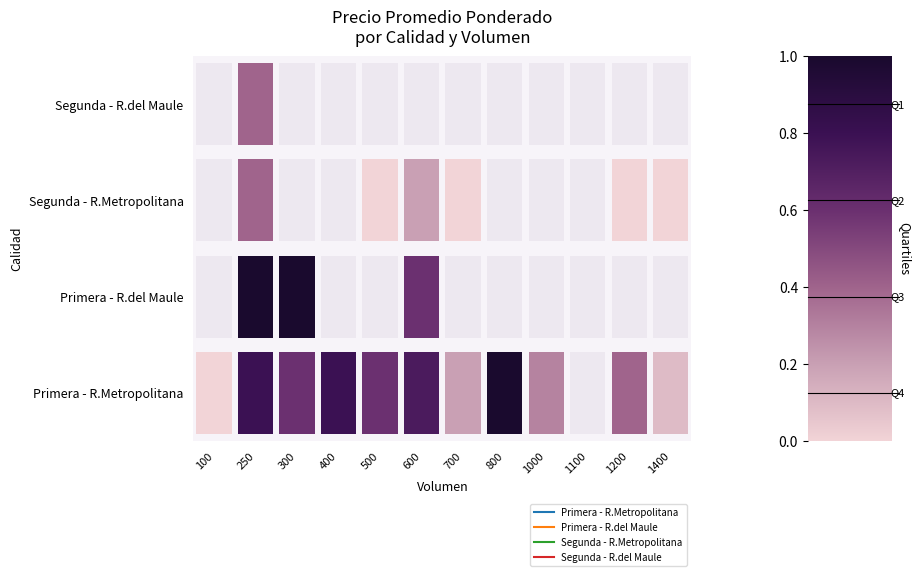

List the labels in order of Segunda value, largest first.

250, 600, 100, 500, 700, 1200, 1400, 300, 400, 800, 1000, 1100